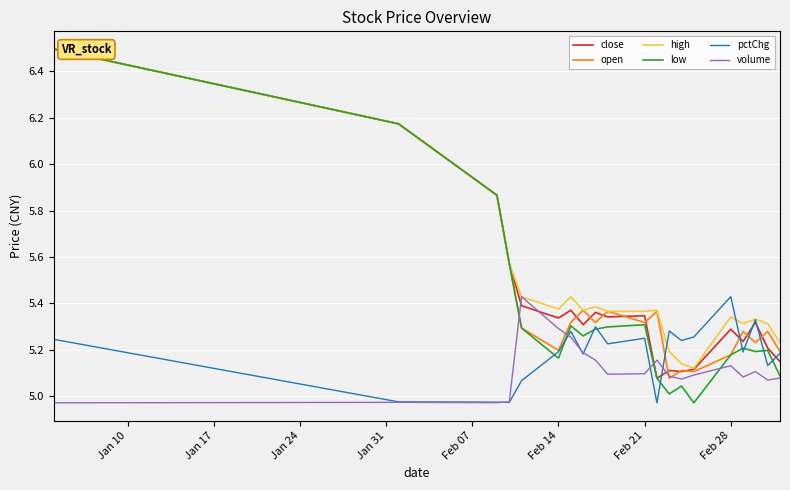

In low, how many points are lower than both neighbors (excluding endpoints)?

5